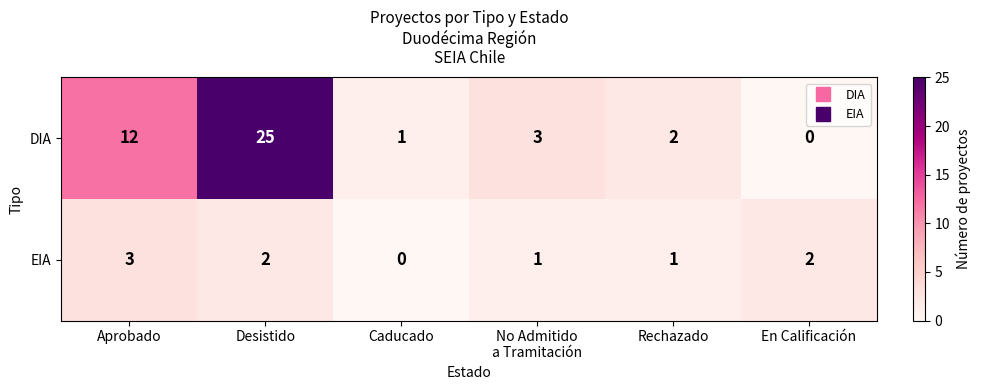

Where is DIA nearest to the value 12?

Aprobado